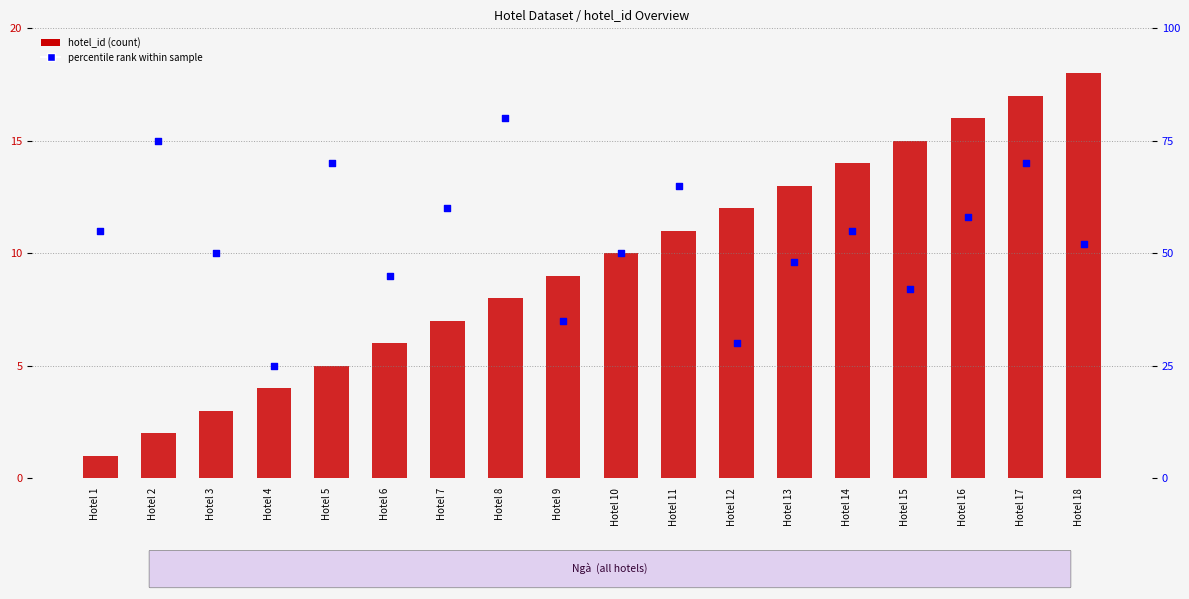

What is the total value across all series at Hotel 15?

57